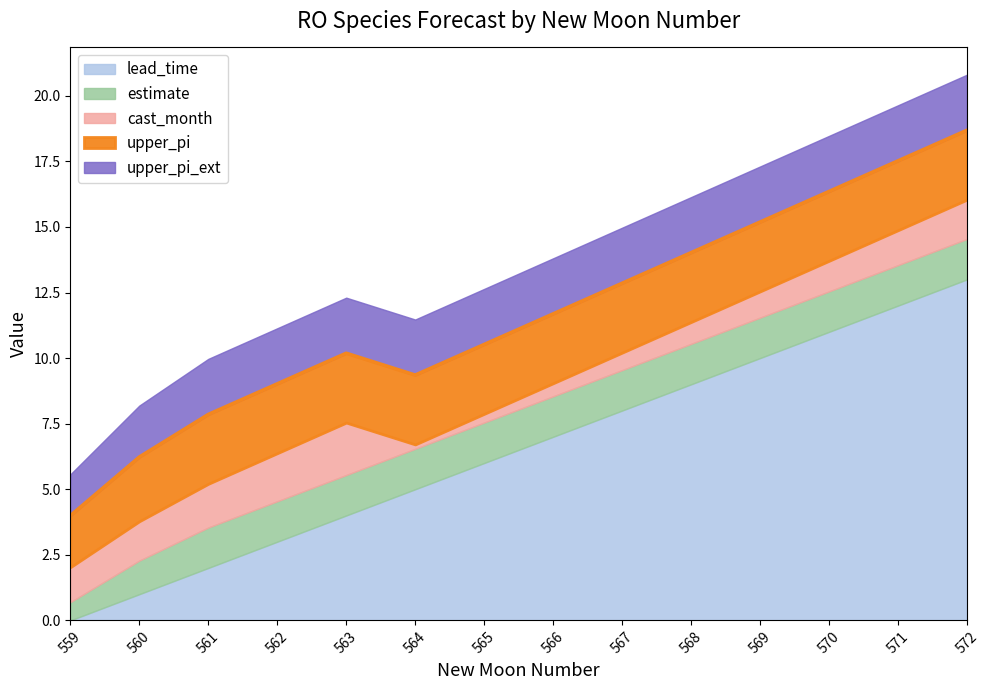

How many lines are shown in the chart?

5